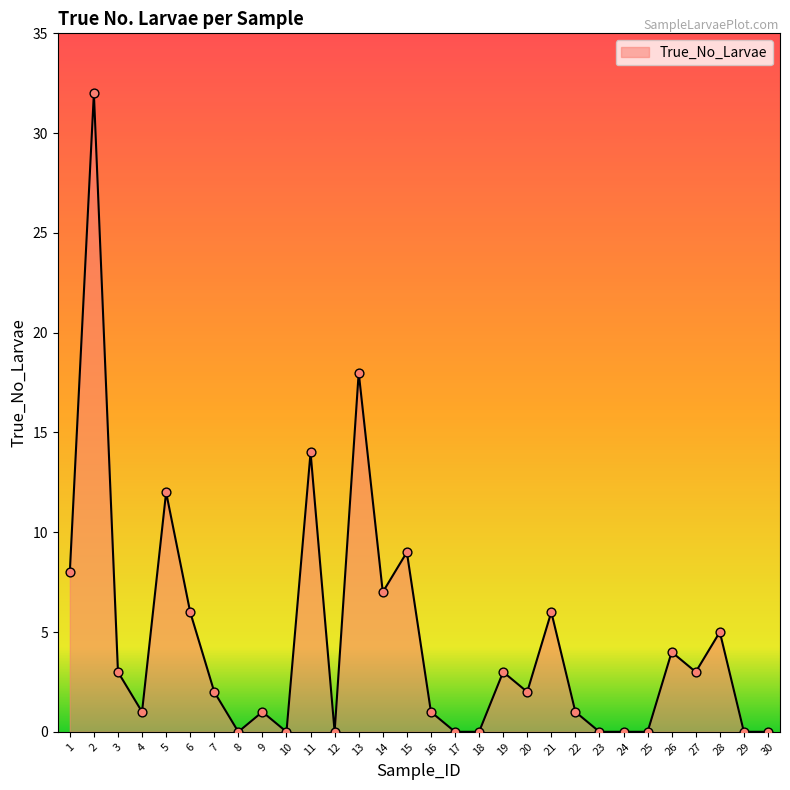

Approximately how many times larger is the value at 4 compared to 20?

0.5